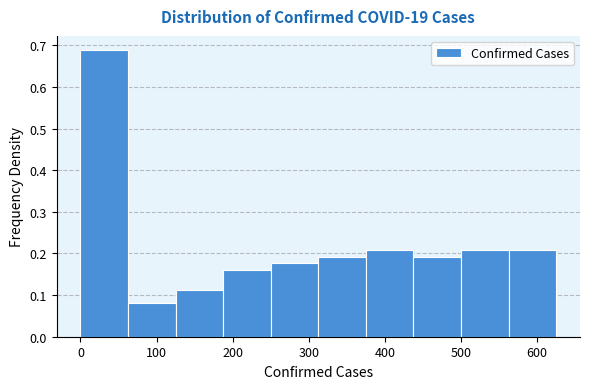

Reading left to right, transcribe this chart: for each bar, give the range it covers on the x-axis and its height. Neither the bar edges nor the heights are printed on the chart, so give them approximately, as read against the axes.

0 to 60: 0.69
60 to 130: 0.08
130 to 190: 0.11
190 to 250: 0.16
250 to 310: 0.18
310 to 380: 0.19
380 to 440: 0.21
440 to 500: 0.19
500 to 560: 0.21
560 to 630: 0.21